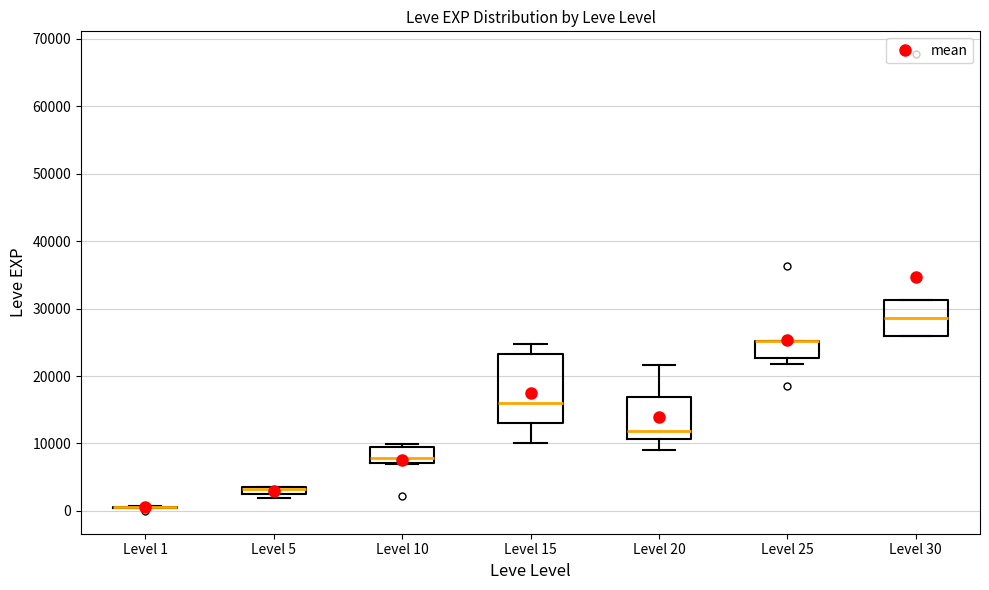

Which box is the tallest, from its lower edge to its upper edge?

Level 15